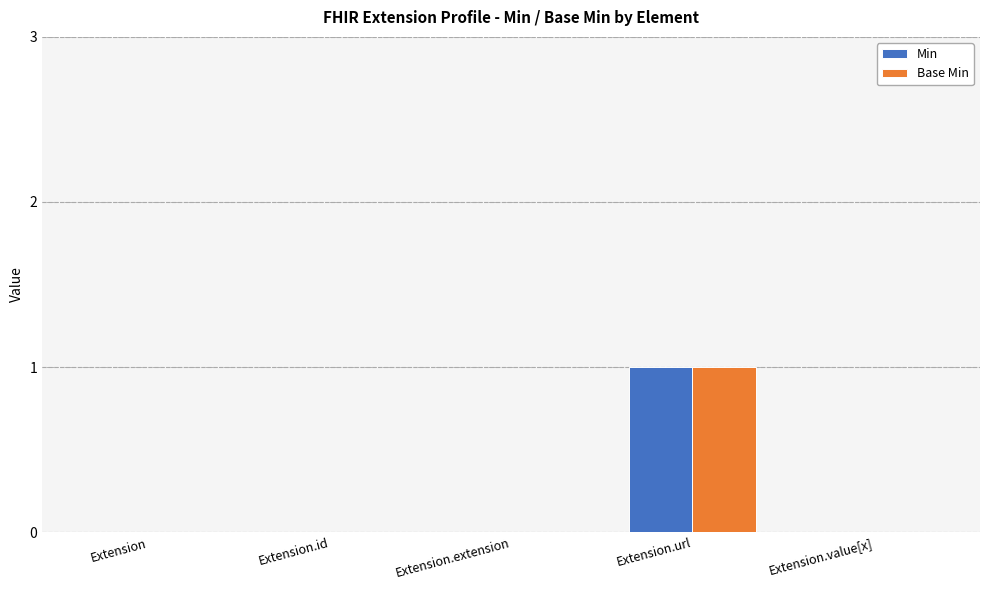

How many data points does each series have?

5